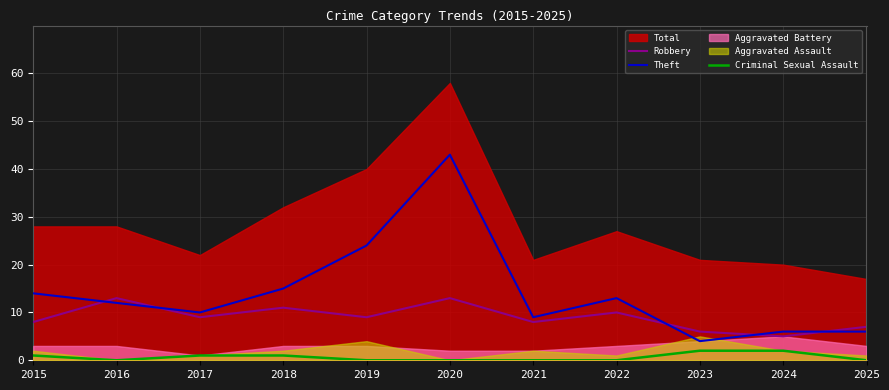

What is the sum of the Criminal Sexual Assault values at 2017 and 2019?

1